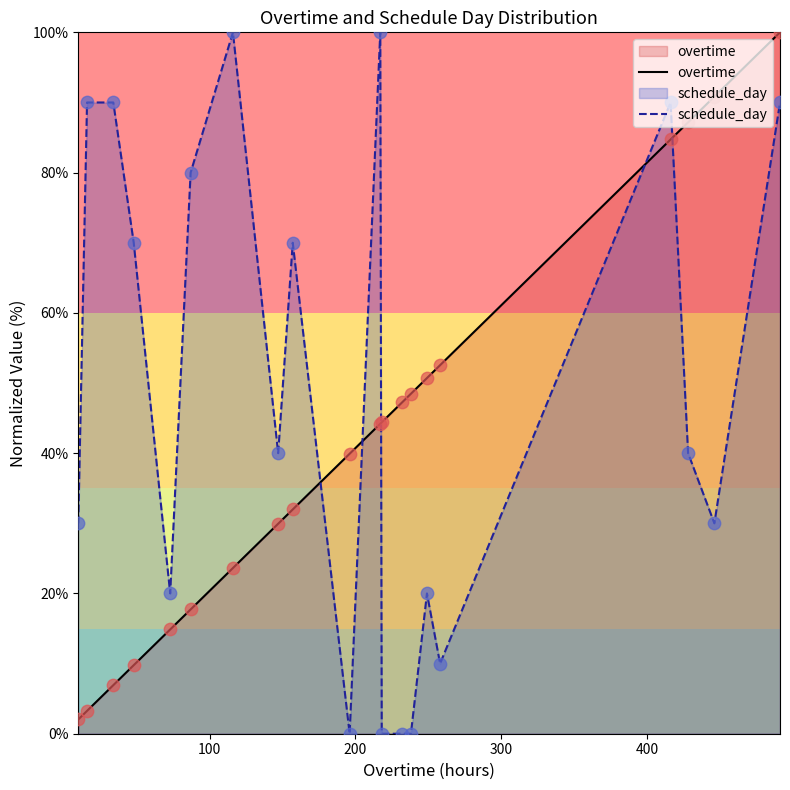

Which series has the largest total across all categories?

schedule_day